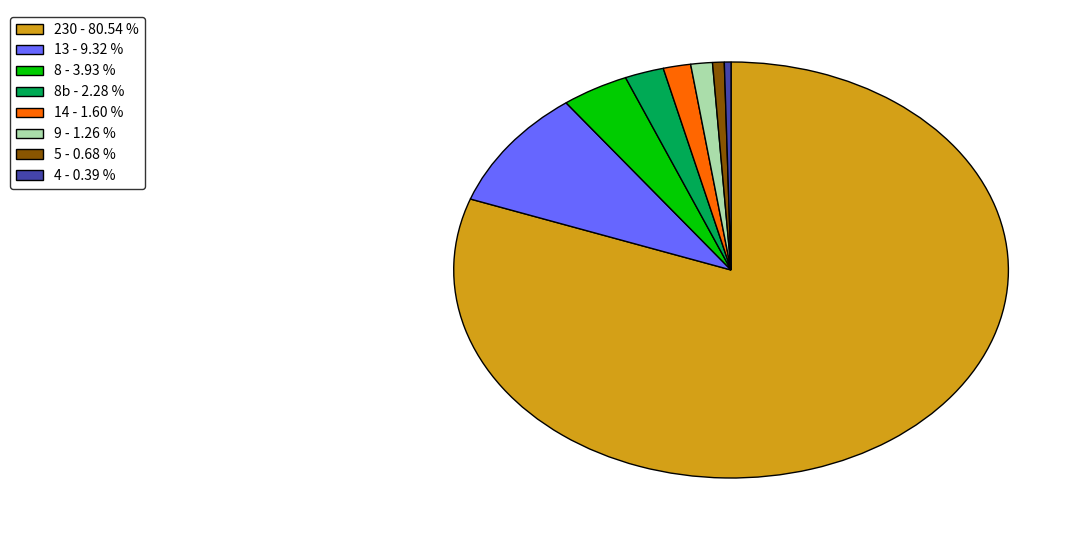

How many segments does this pie chart have?

8